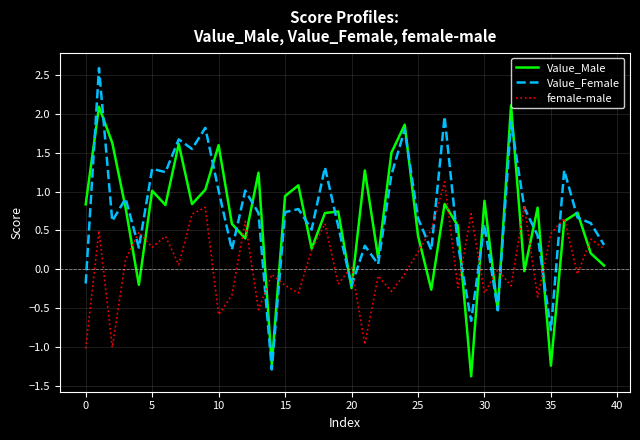

True or false: female-male and Value_Female intersect in this chart.

True